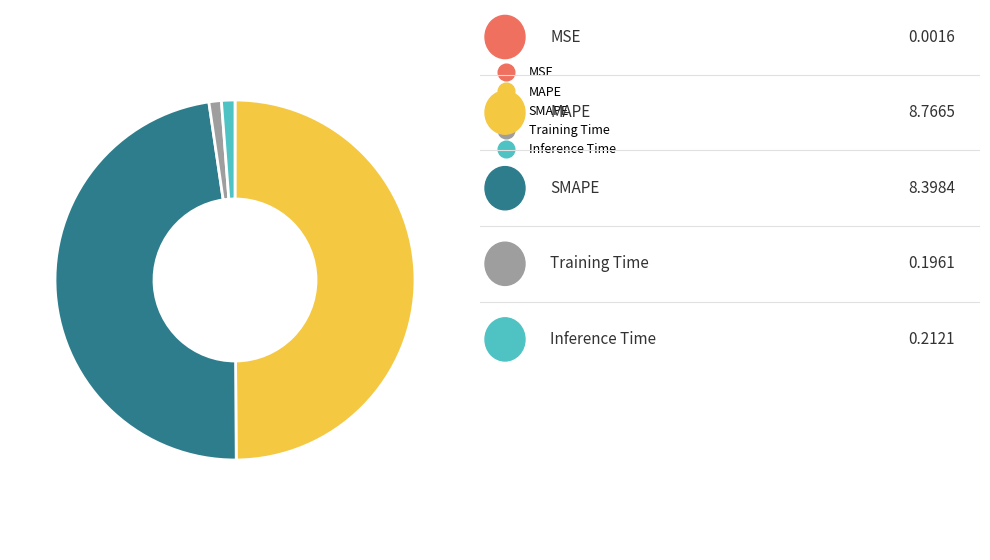

True or false: Inference Time accounts for 1% of the total.

True